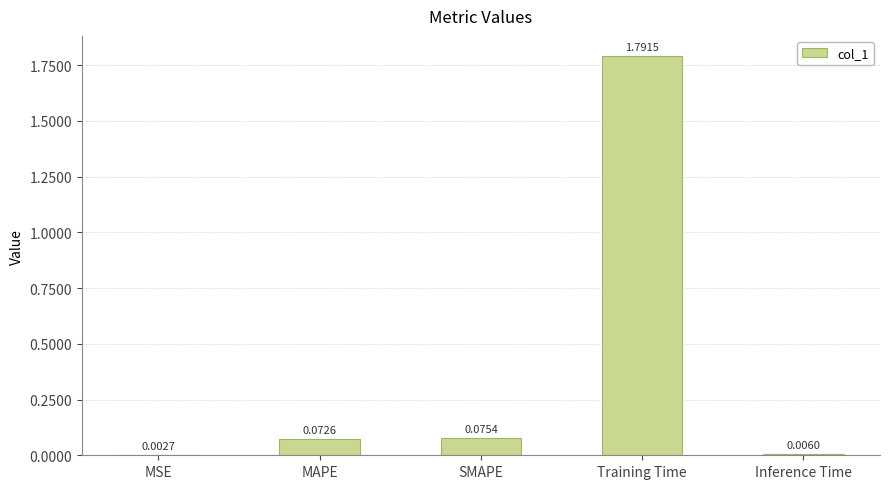

Which label corresponds to the largest value in the chart?

Training Time